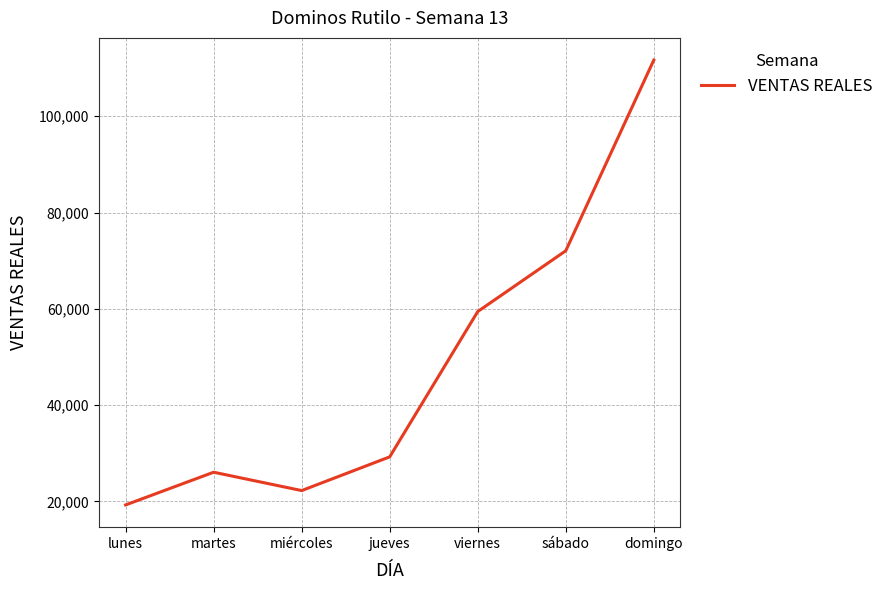

The value at domingo is 47901.7. True or false?

False